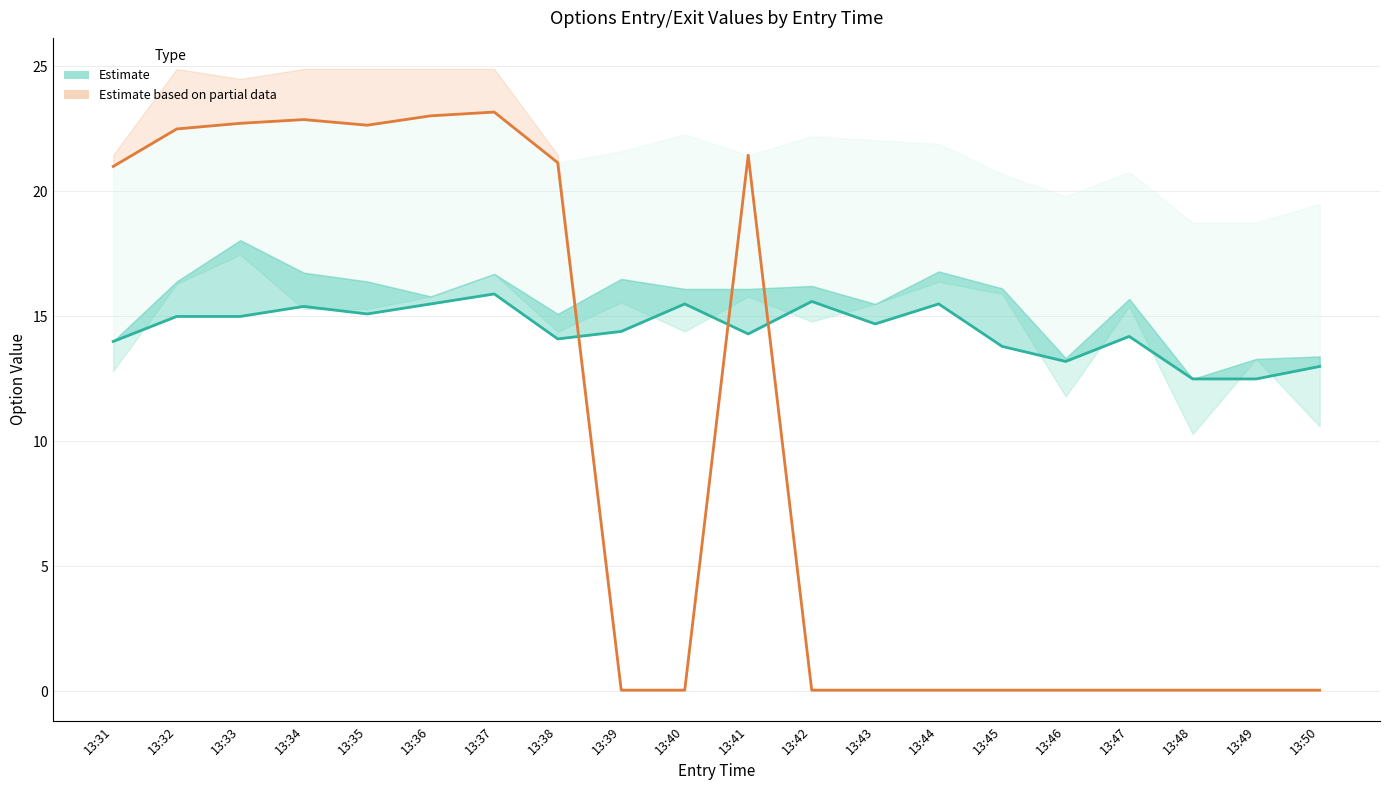

Which category has the lowest value in the Estimate series?

13:48